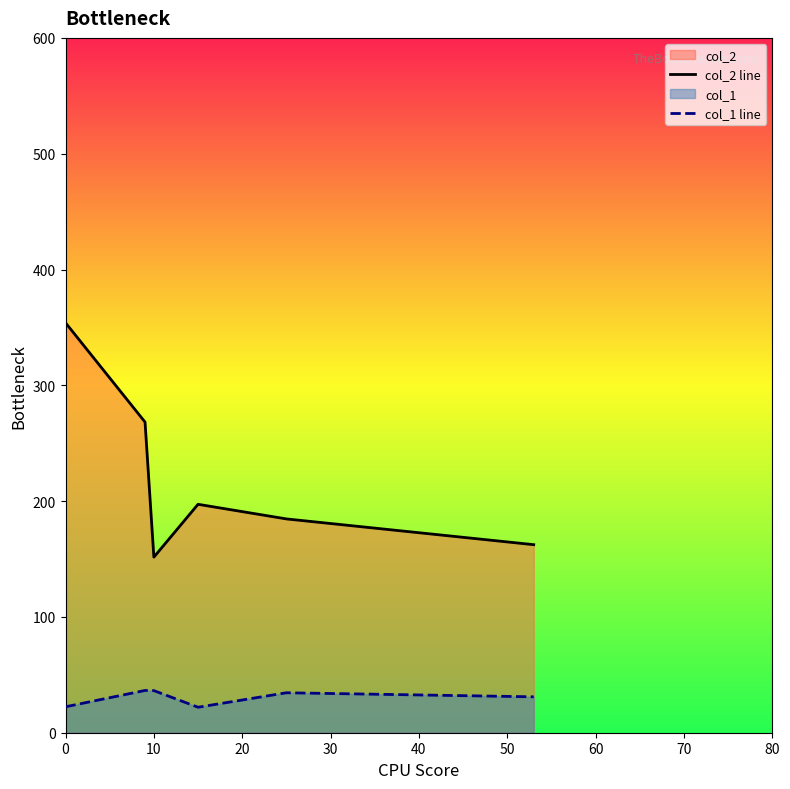

What is the total value across all series at 0?

376.4